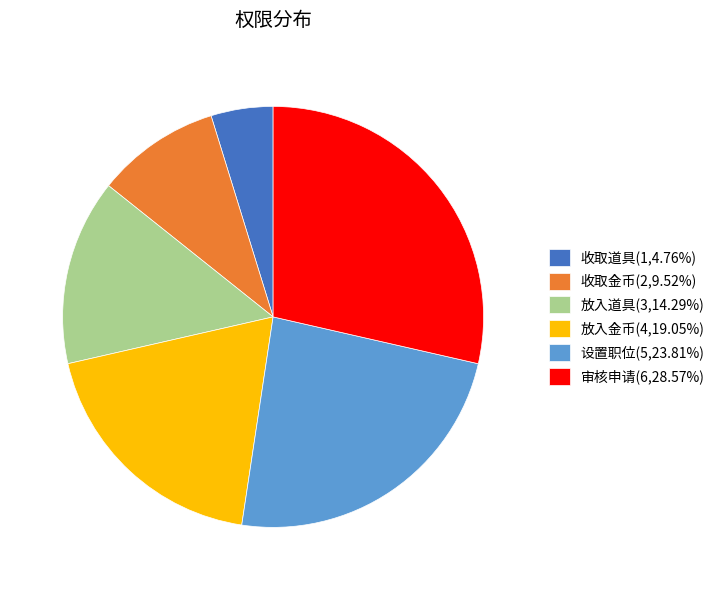

How many slices are in this pie chart?

6